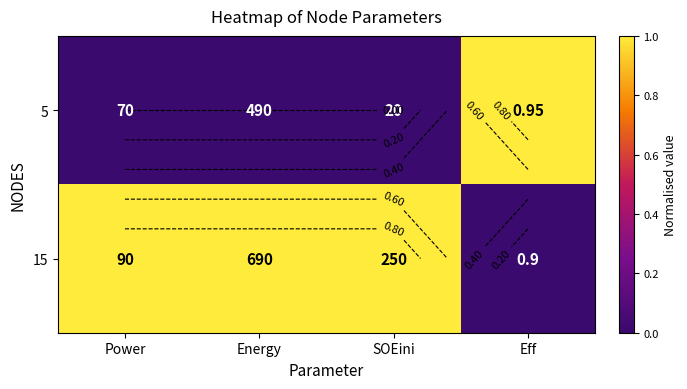

Which series has the largest range (max minus min)?

15